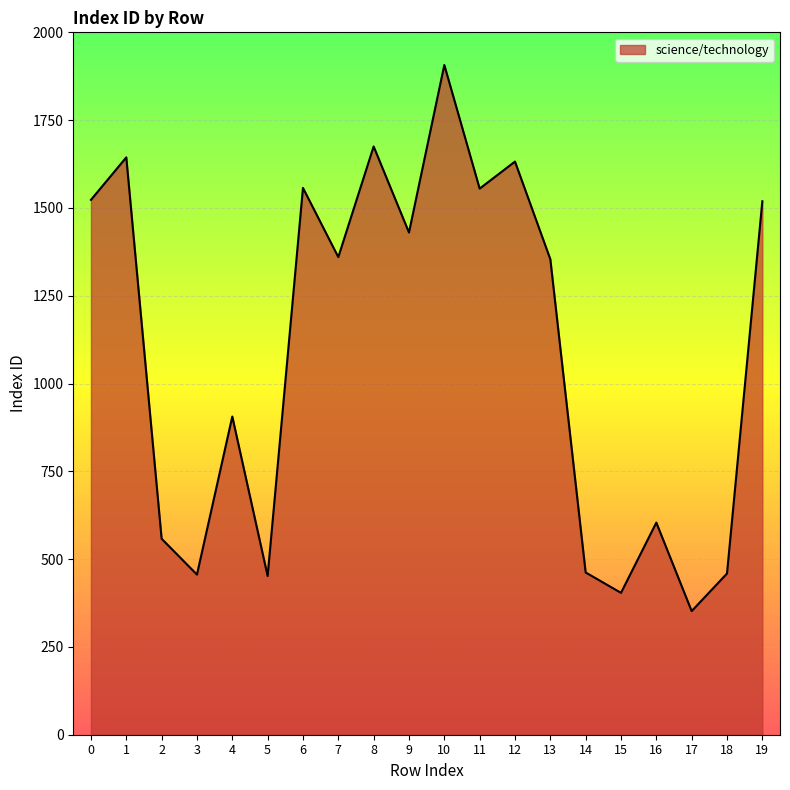

Count the number of categories in the chart.

20